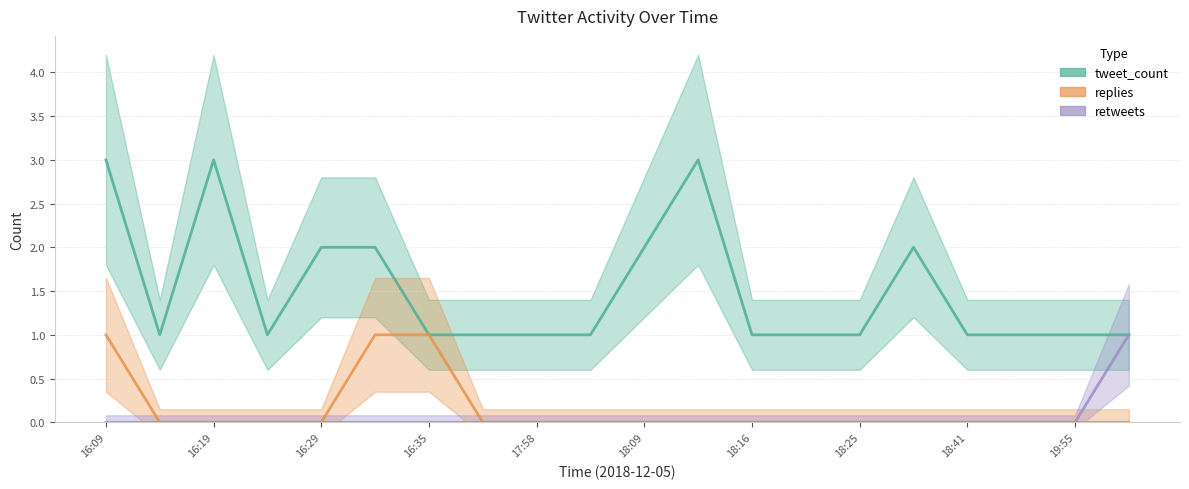

Is the value of retweets at 17 greater than the value of replies at 18:25?

No